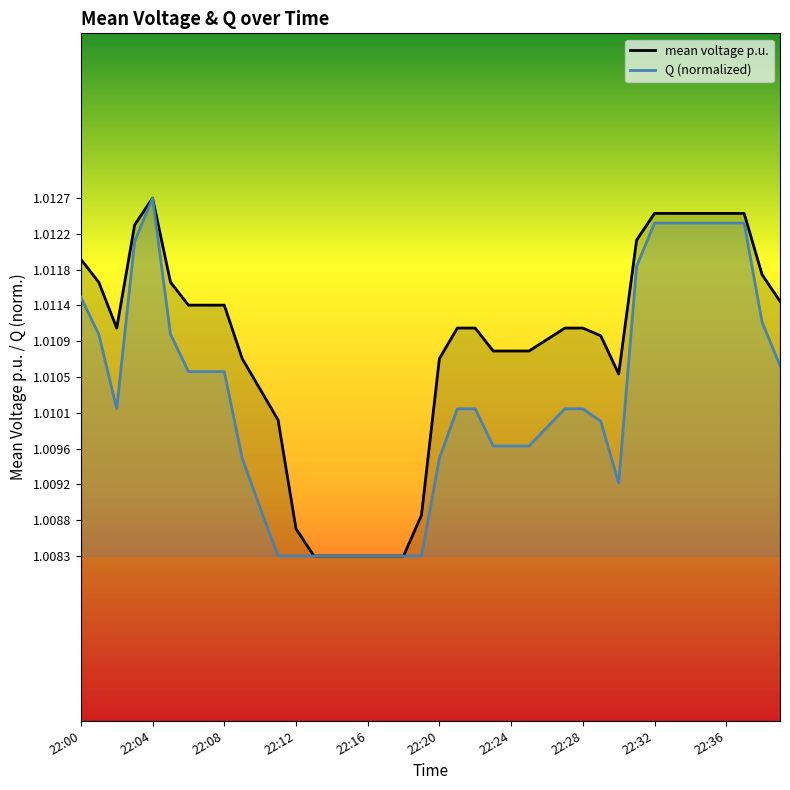

Which label corresponds to the largest value in the chart?

22:04